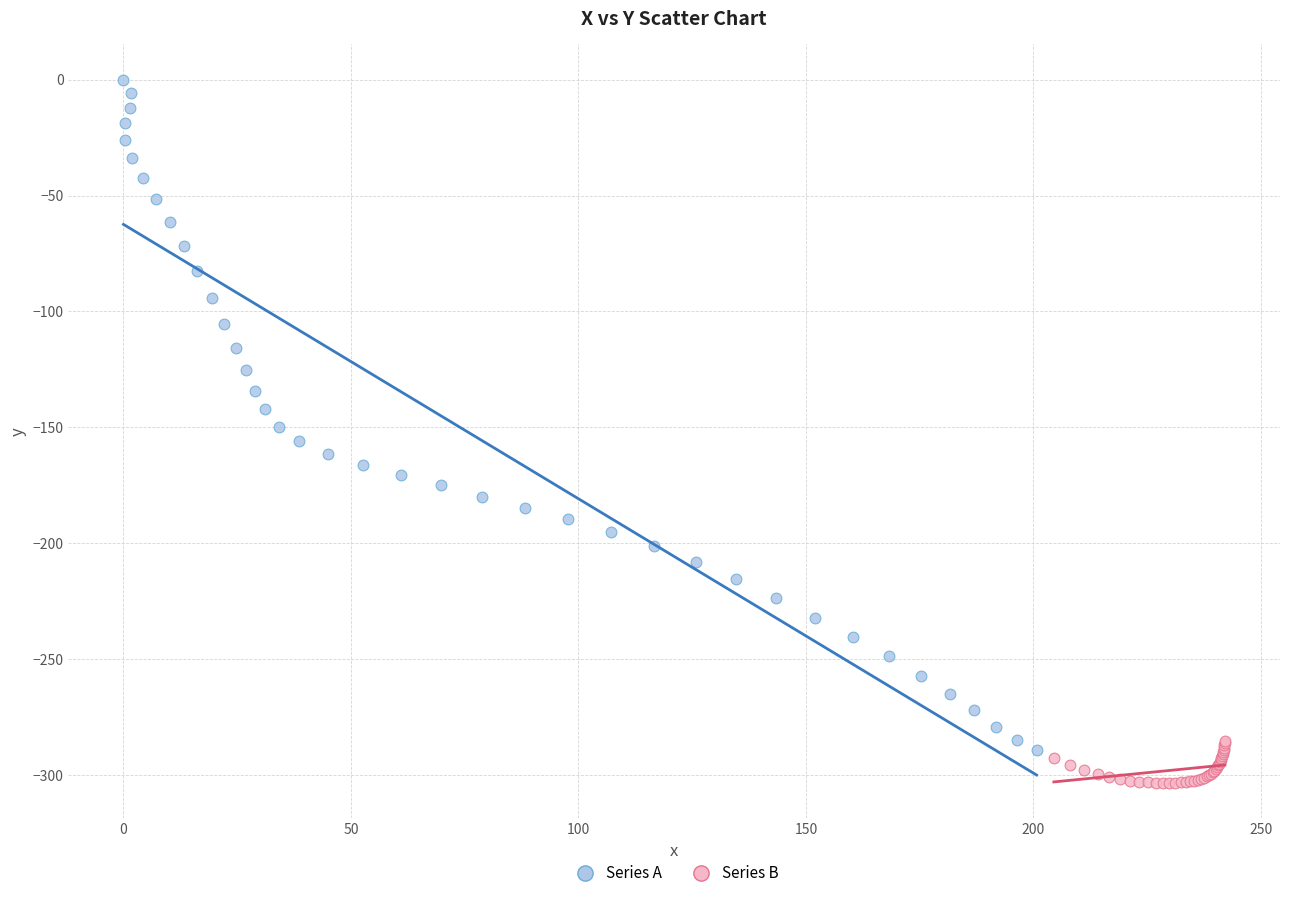

Which series reaches the maximum Y coordinate?

Series A